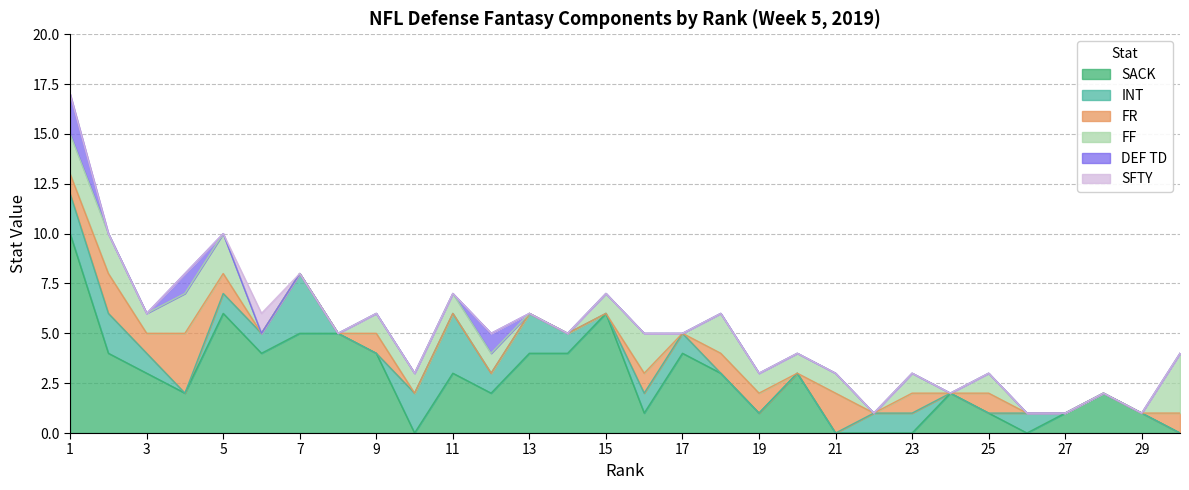

Is the value of SFTY at 10 greater than the value of DEF TD at 6?

No